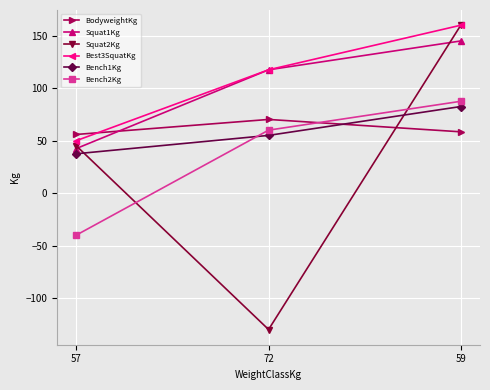

Where is BodyweightKg nearest to the value 63?

59